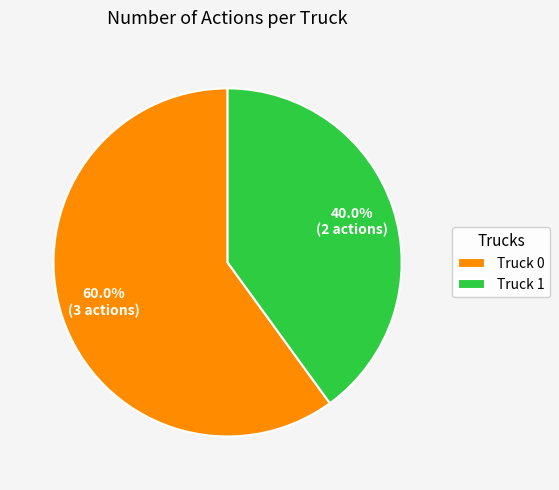

How many segments does this pie chart have?

2